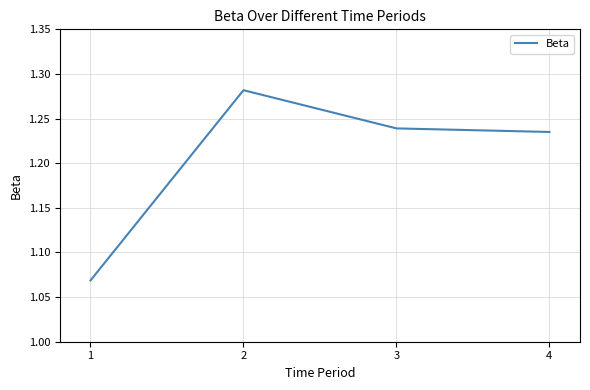

Rank the categories by value from highest to lowest.

2, 3, 4, 1